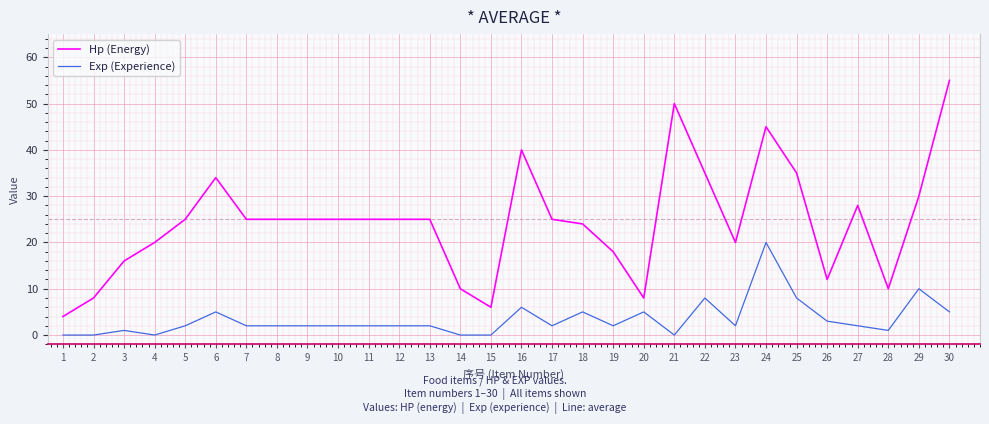

Reading left to right, list all the values displayed in this chart.

Hp (Energy): 4	8	16	20	25	34	25	25	25	25	25	25	25	10	6	40	25	24	18	8	50	35	20	45	35	12	28	10	30	55
Exp (Experience): 0	0	1	0	2	5	2	2	2	2	2	2	2	0	0	6	2	5	2	5	0	8	2	20	8	3	2	1	10	5